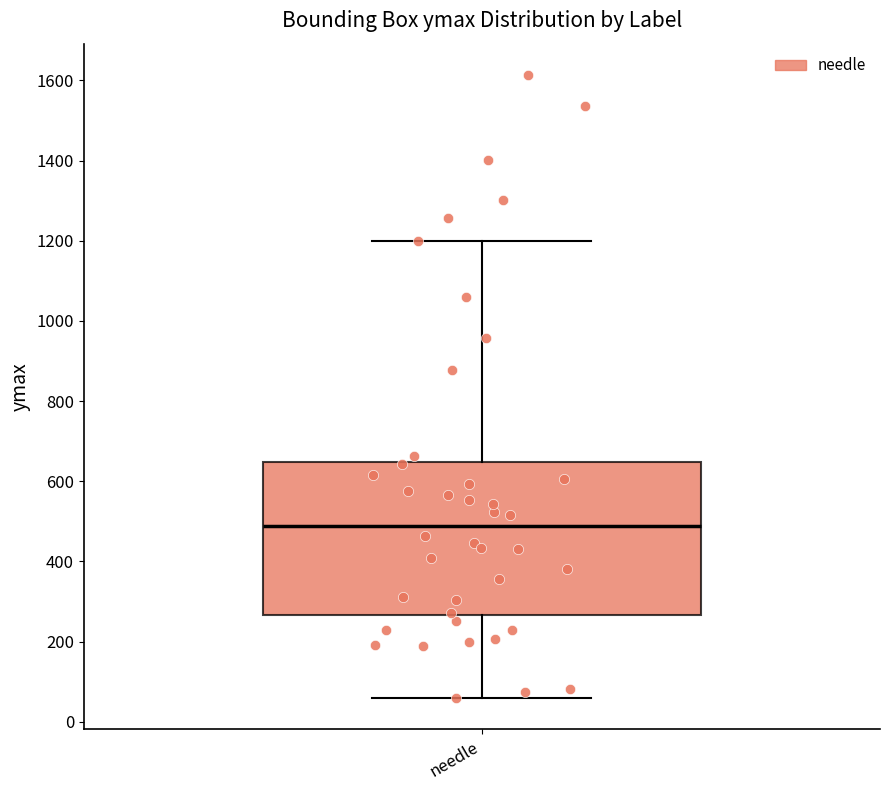

Where is the lower edge of the box for needle on the y-axis? The values are not printed on the chart, so give them approximately, as read against the axis.

260